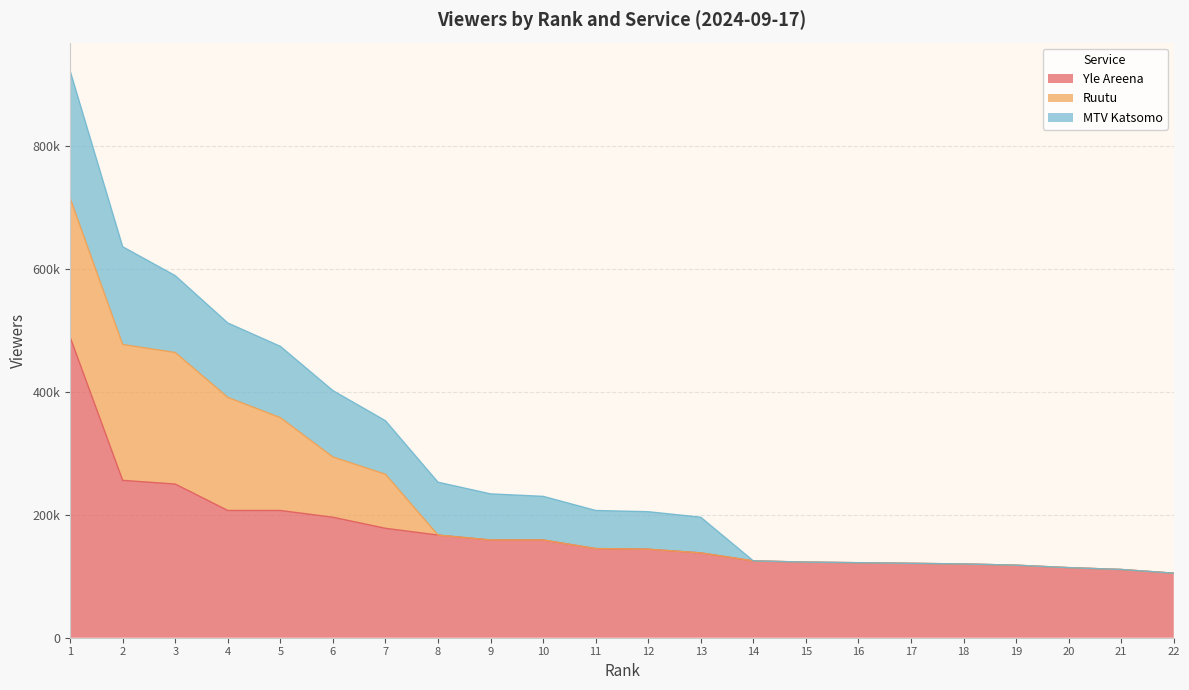

At which label does Yle Areena first exceed 145000?

1